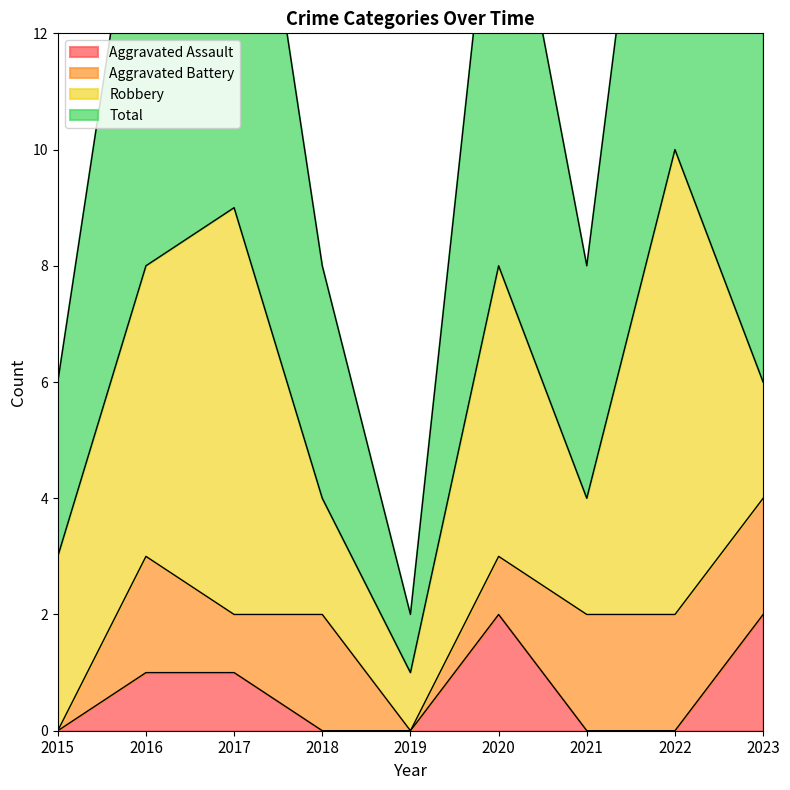

Where is Aggravated Assault nearest to the value 1?

2016